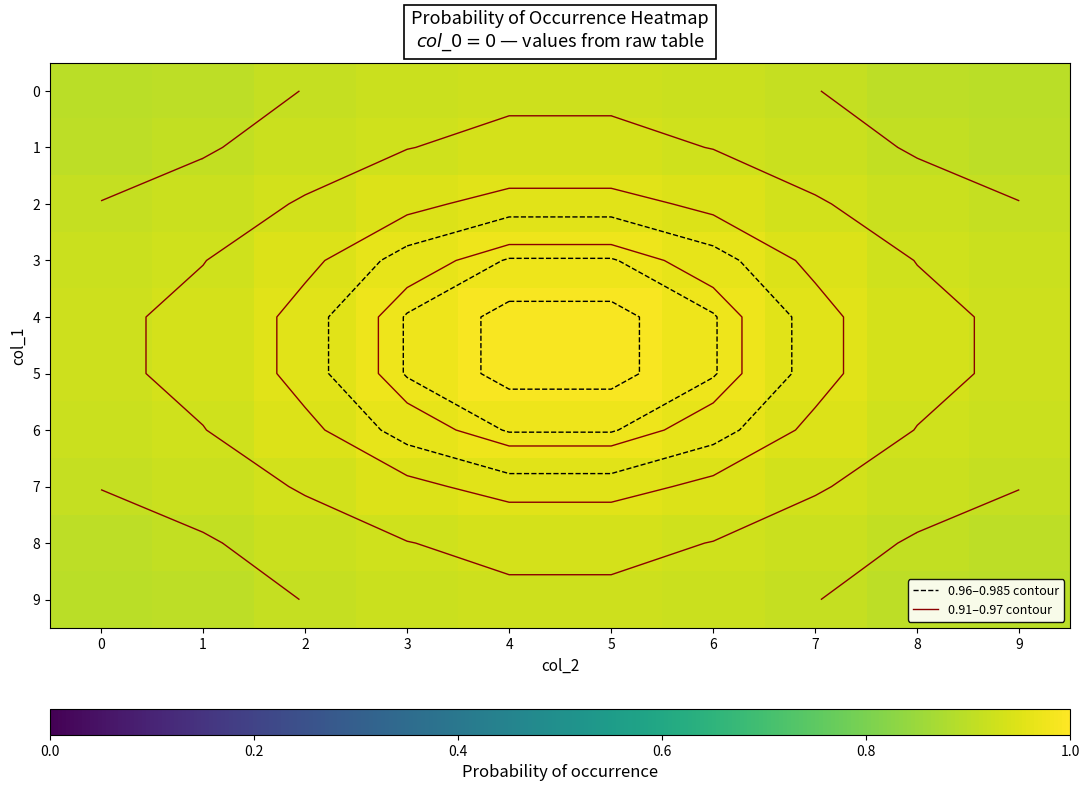

How many categories are shown in the chart?

10